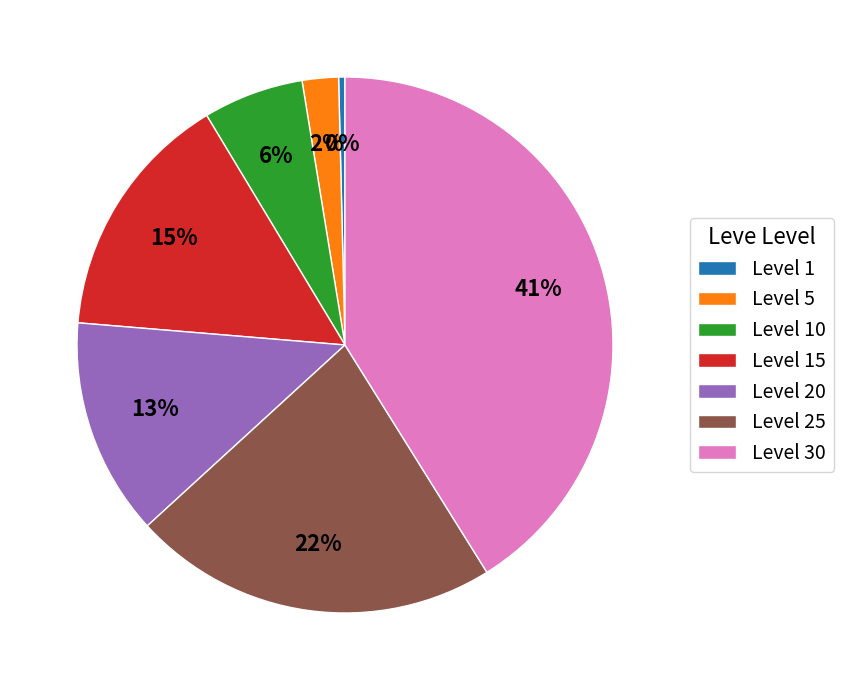

Does Level 25 represent more than half of the total?

No